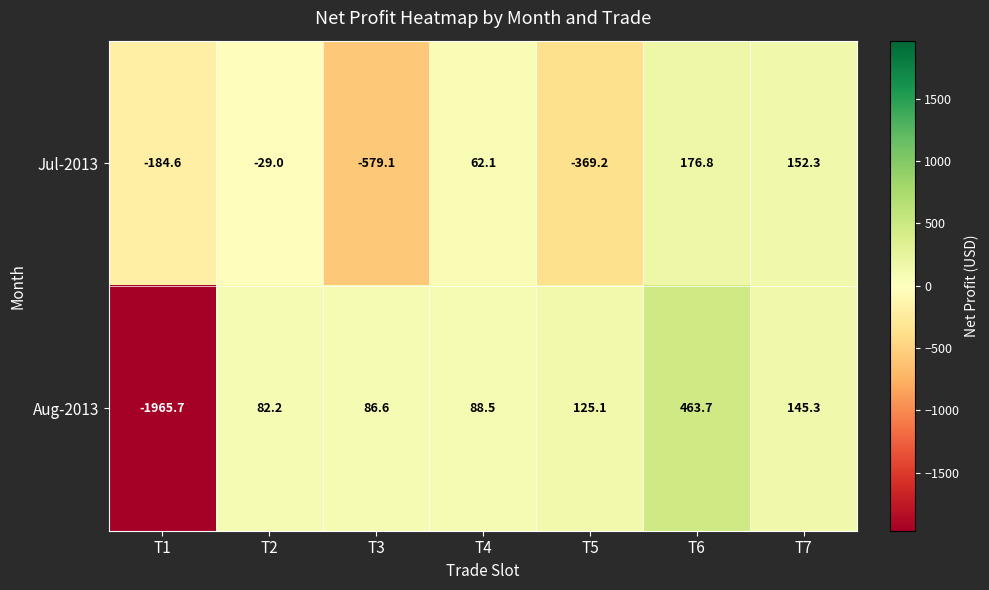

Reading left to right, extract all data points from this chart.

Jul-2013: T1=-184.6	T2=-29.0	T3=-579.1	T4=62.1	T5=-369.2	T6=176.8	T7=152.3
Aug-2013: T1=-1965.7	T2=82.2	T3=86.6	T4=88.5	T5=125.1	T6=463.7	T7=145.3